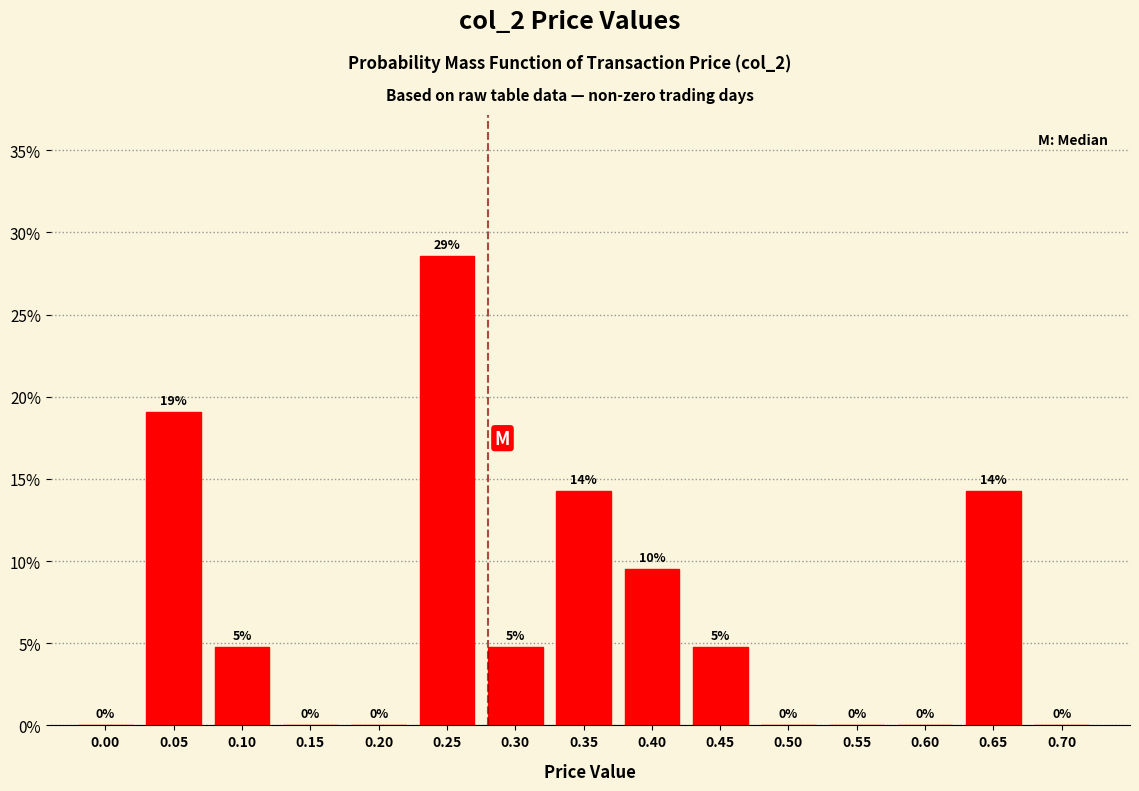

Read the value at 0.35.

14.3